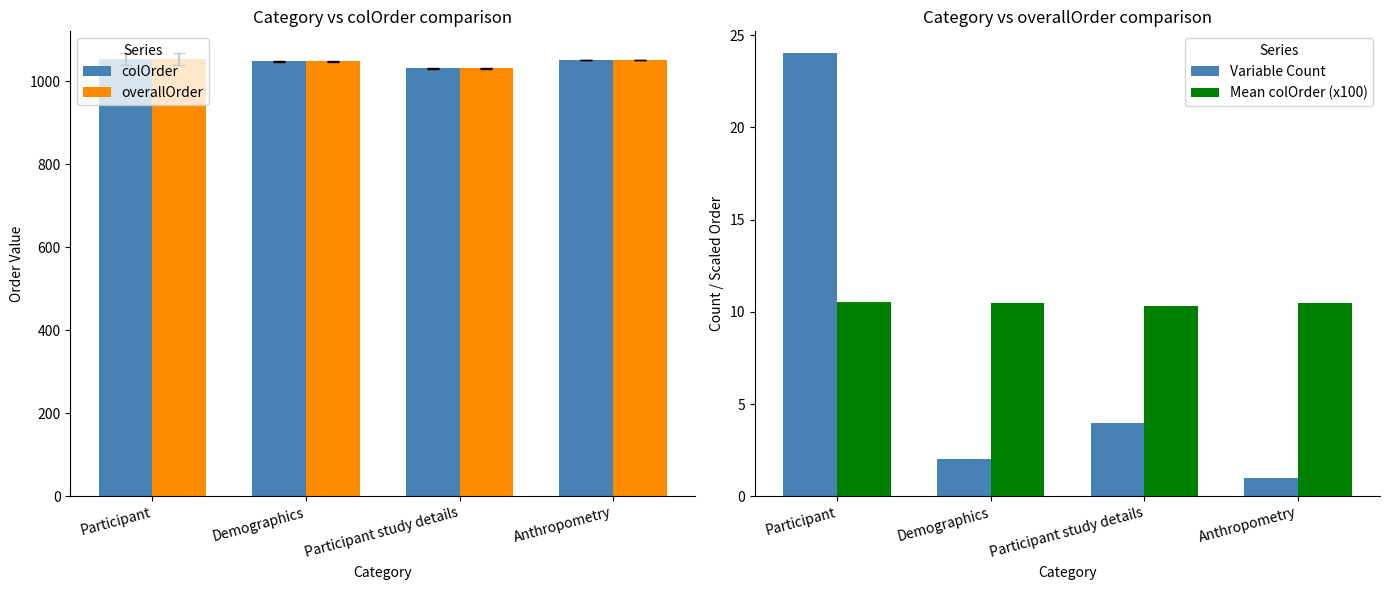

What is the label of the 2nd bar from the left?

Demographics